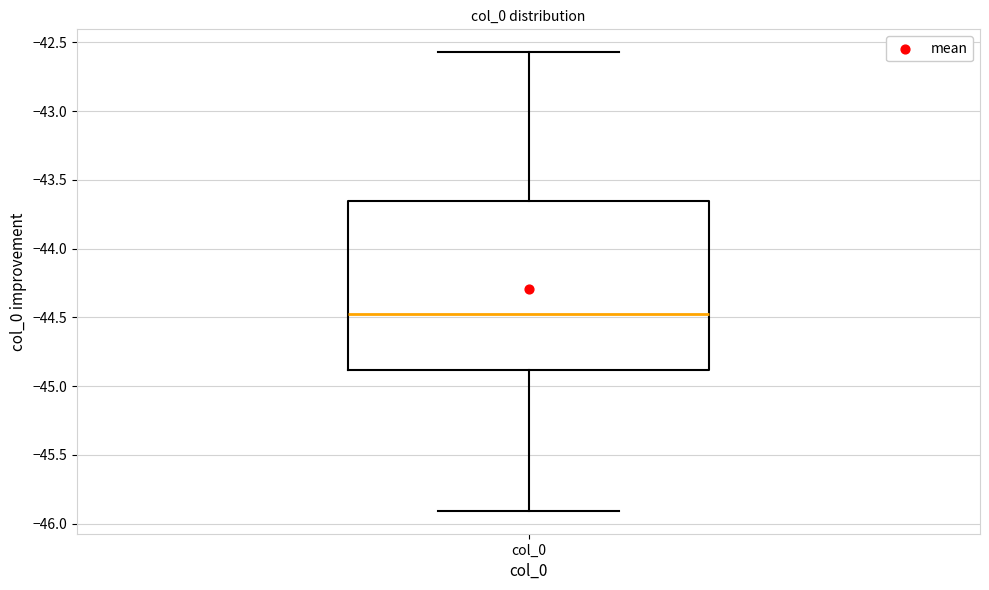

Where is the lower edge of the box for col_0 on the y-axis? The values are not printed on the chart, so give them approximately, as read against the axis.

-44.90